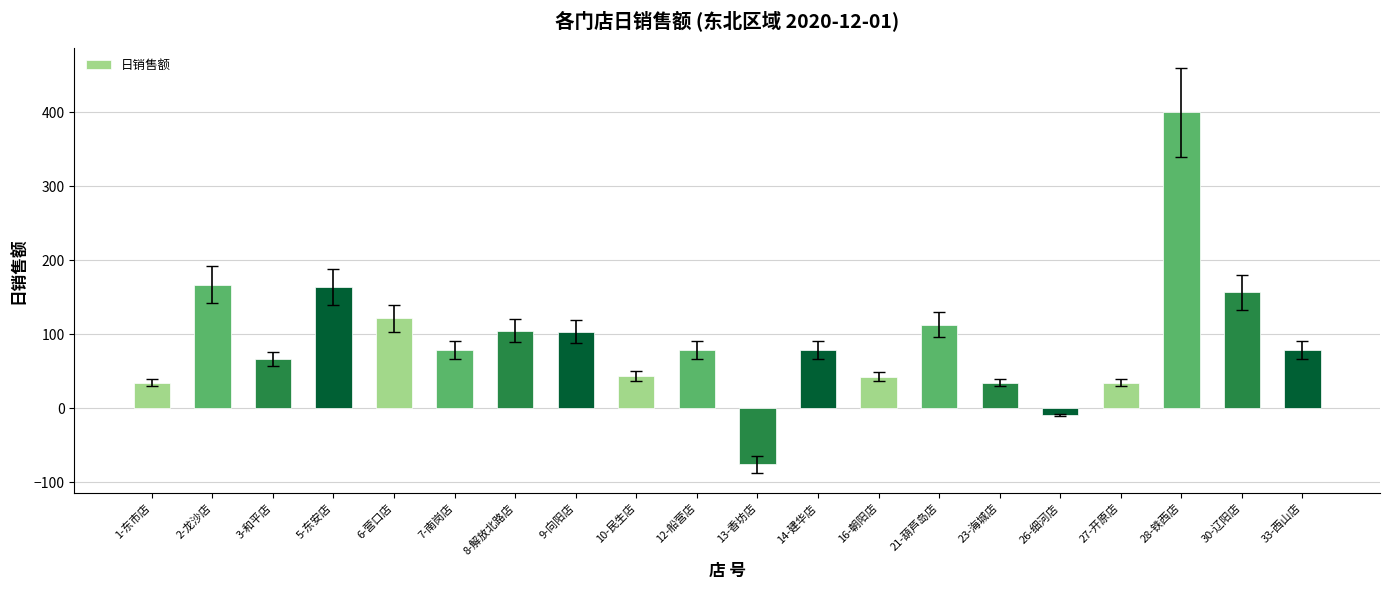

Count the number of data series in this chart.

1